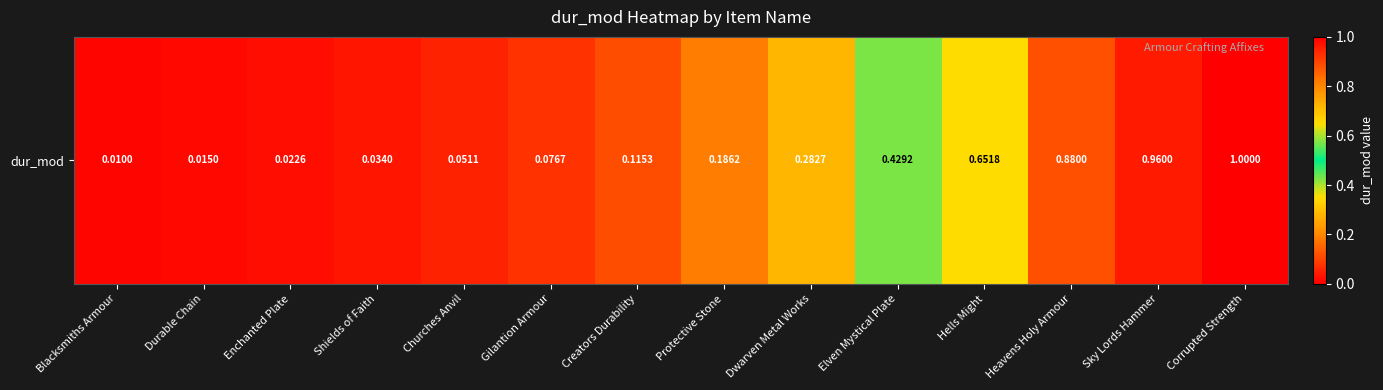

Reading left to right, extract all data points from this chart.

Blacksmiths Armour=0.0	Durable Chain=0.0	Enchanted Plate=0.0	Shields of Faith=0.0	Churches Anvil=0.1	Gilantion Armour=0.1	Creators Durability=0.1	Protective Stone=0.2	Dwarven Metal Works=0.3	Elven Mystical Plate=0.4	Hells Might=0.7	Heavens Holy Armour=0.9	Sky Lords Hammer=1.0	Corrupted Strength=1.0